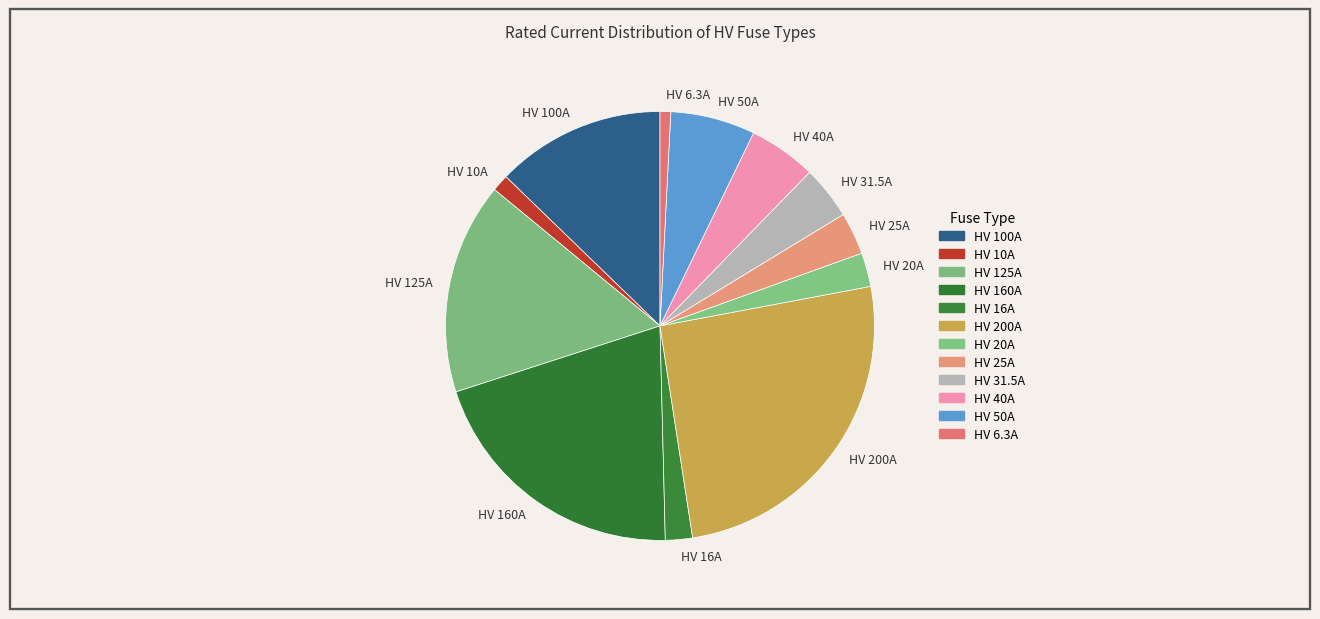

Do HV 200A and HV 31.5A together represent more than half of the pie?

No